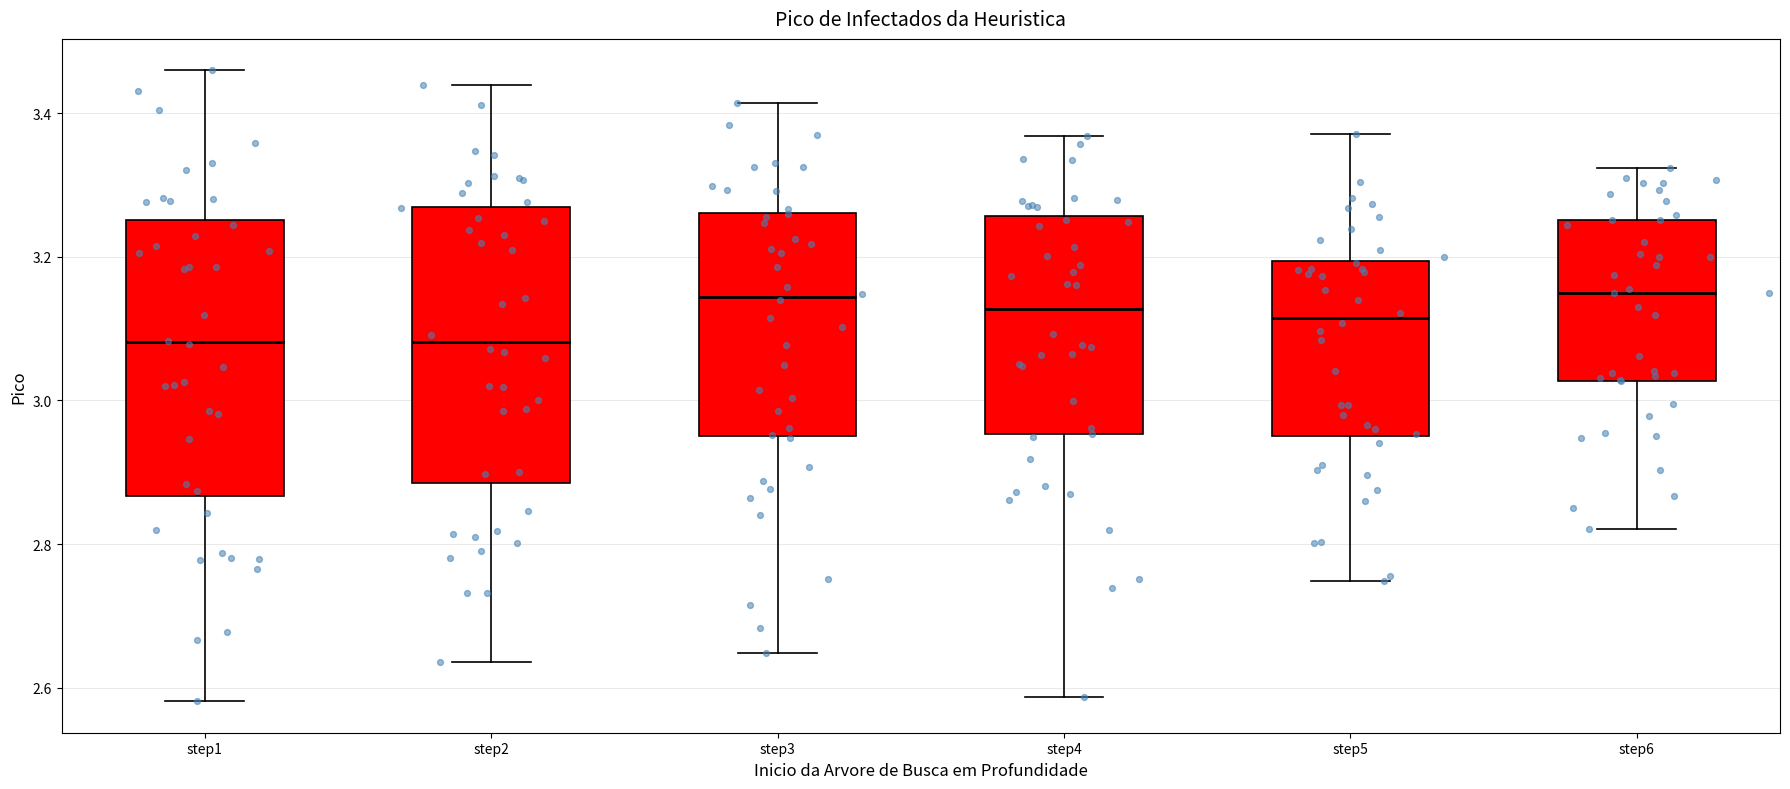

Reading left to right, transcribe this box plot: for each box, give where its median line is, the range the box spans, and where its two whiskers end, as read against the y-axis. The values are not printed on the chart, so give them approximately, as read against the axis.

step1: median 3.08, box 2.86 to 3.26, whiskers 2.58 to 3.46
step2: median 3.08, box 2.88 to 3.28, whiskers 2.64 to 3.44
step3: median 3.14, box 2.96 to 3.26, whiskers 2.64 to 3.42
step4: median 3.12, box 2.96 to 3.26, whiskers 2.58 to 3.36
step5: median 3.12, box 2.94 to 3.20, whiskers 2.74 to 3.38
step6: median 3.14, box 3.02 to 3.26, whiskers 2.82 to 3.32